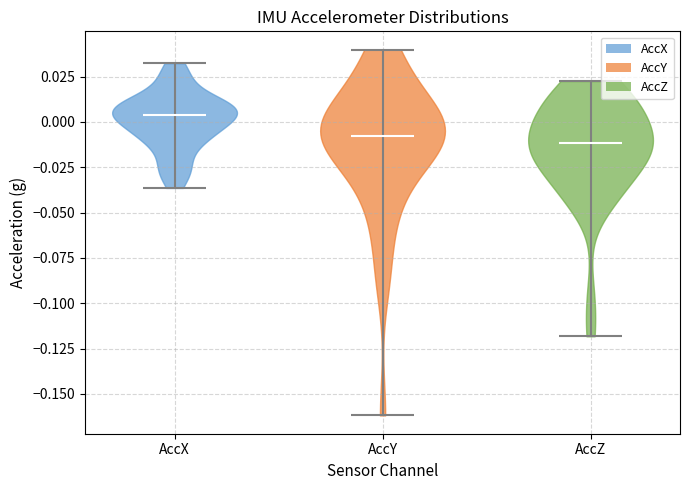

Reading left to right, read every violin against the y-axis: where its median line is, and the lowest and highest points it reaches. The values are not printed on the chart, so give them approximately, as read against the axis.

AccX: median line 0.005, lowest point -0.035, highest point 0.030
AccY: median line -0.010, lowest point -0.160, highest point 0.040
AccZ: median line -0.010, lowest point -0.120, highest point 0.025